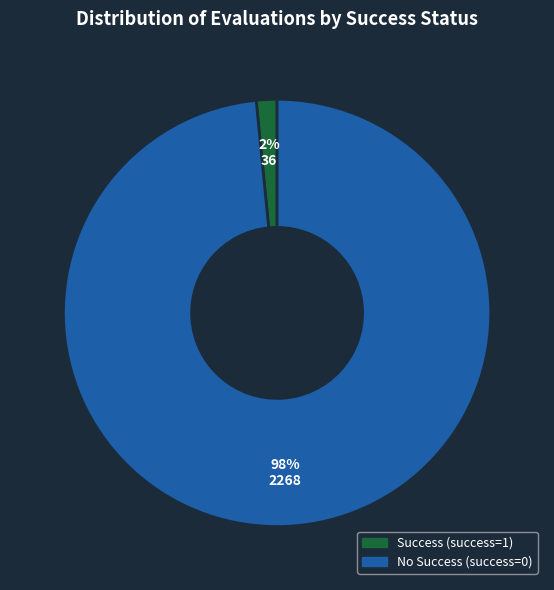

What is the largest slice in the pie chart?

No Success (success=0)